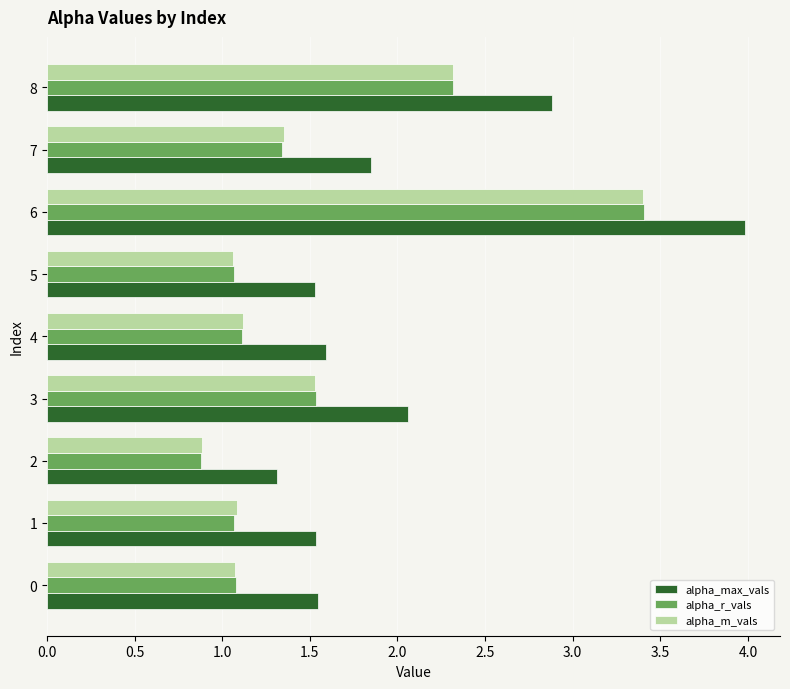

What value does the alpha_m_vals series have at 6?

3.4